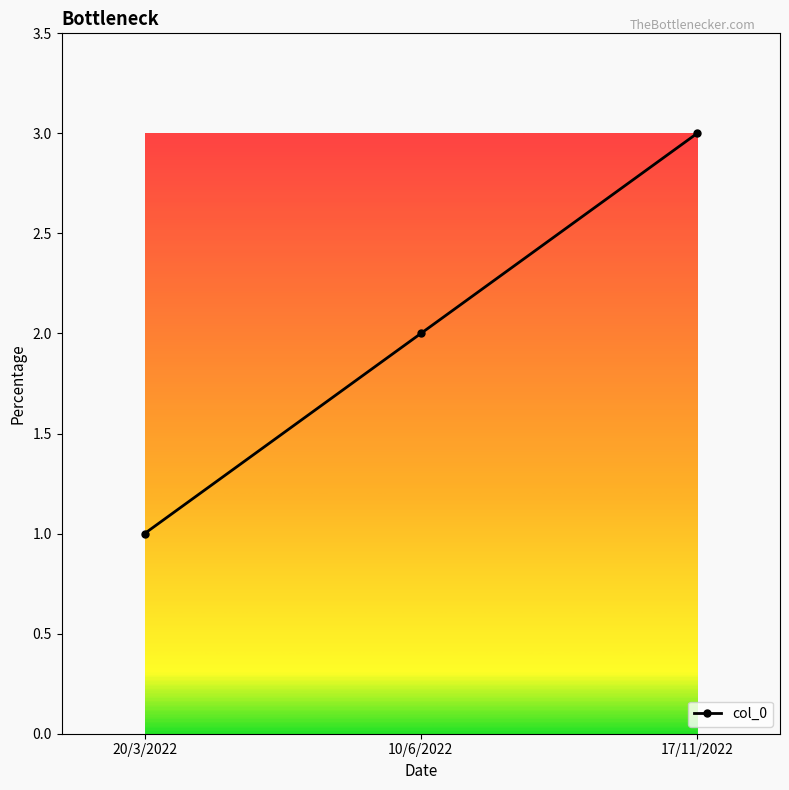

How many distinct data groups are displayed?

1